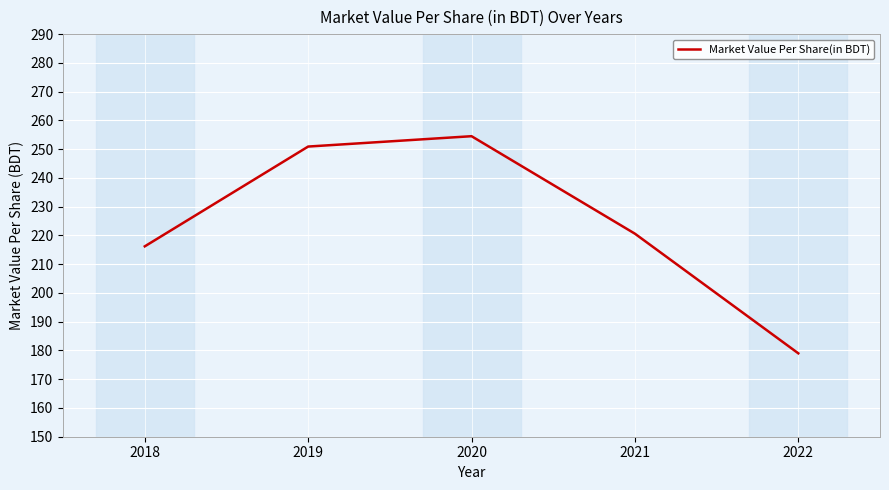

At which category does the data reach its first local peak?

2020